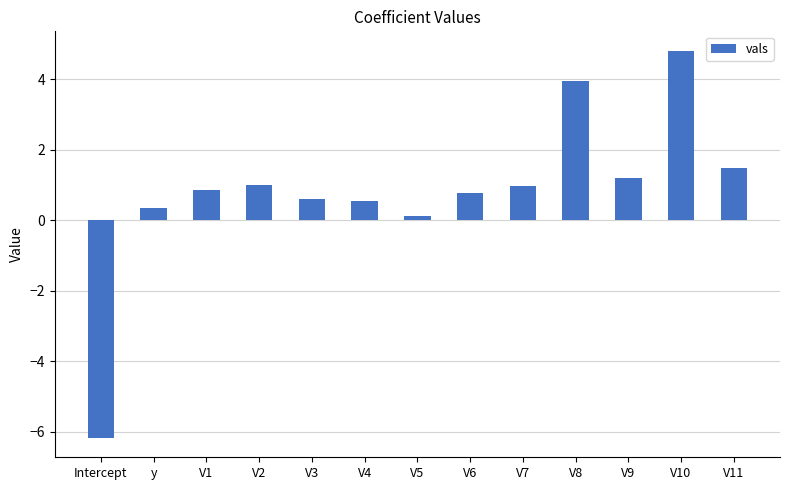

What is the difference between the values at V9 and V11?

0.3